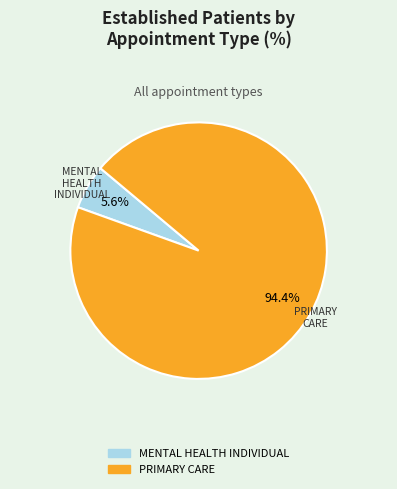

Rank the categories by value from lowest to highest.

MENTAL HEALTH INDIVIDUAL, PRIMARY CARE